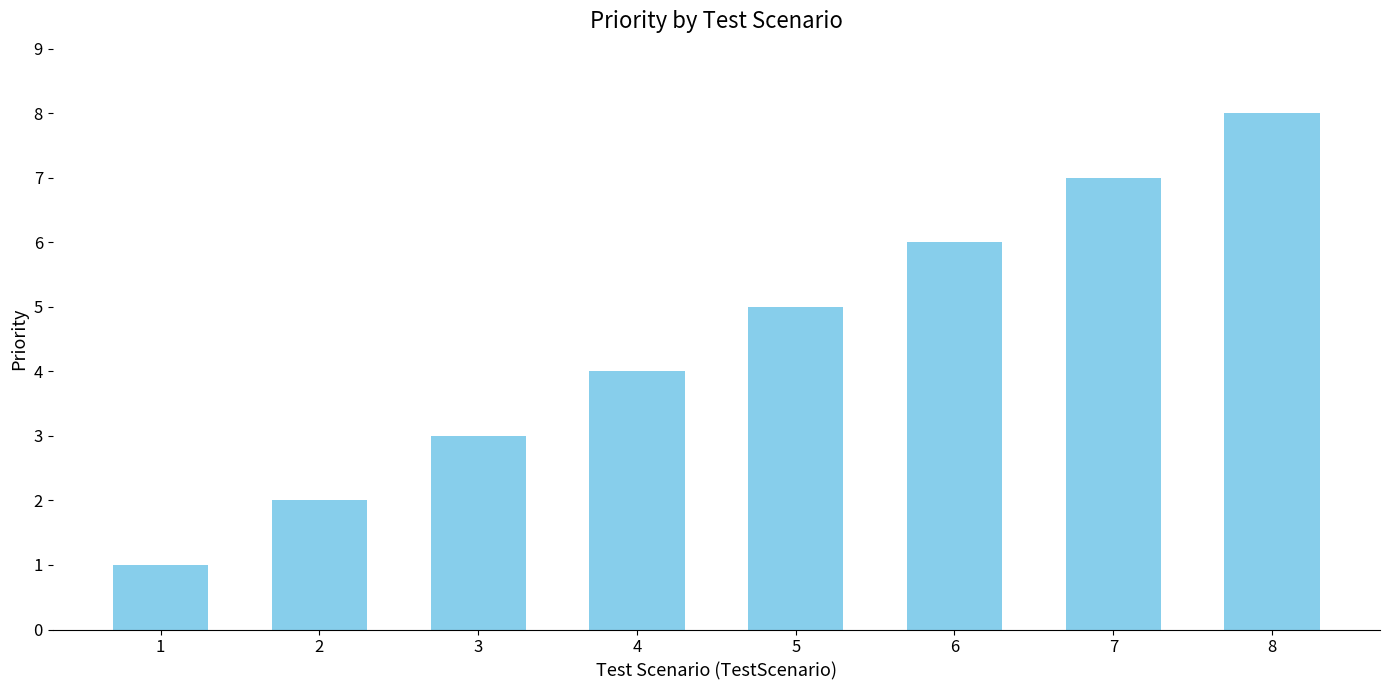

What is the sum of the values at 4 and 3?

7